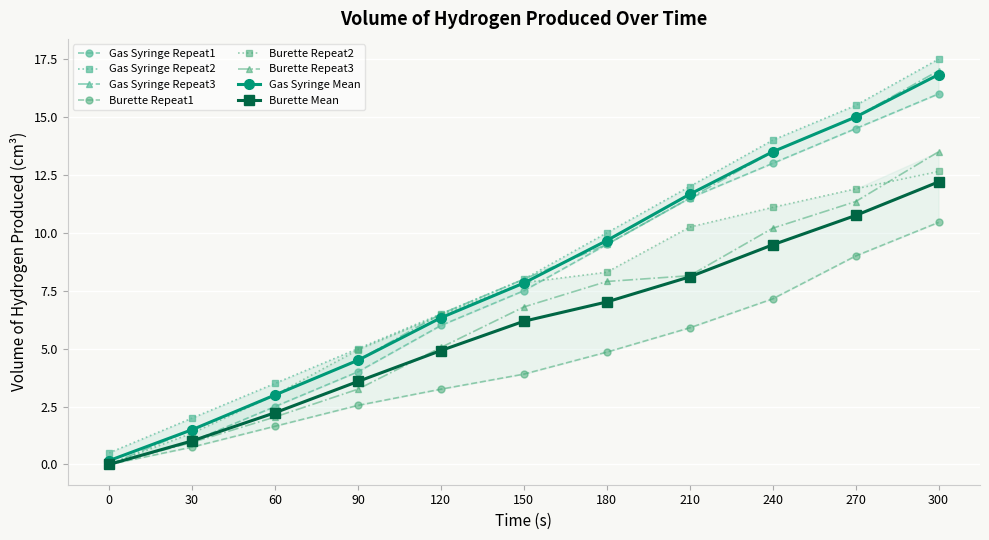

The value of Gas Syringe Repeat1 at 180 is 9.5. True or false?

True